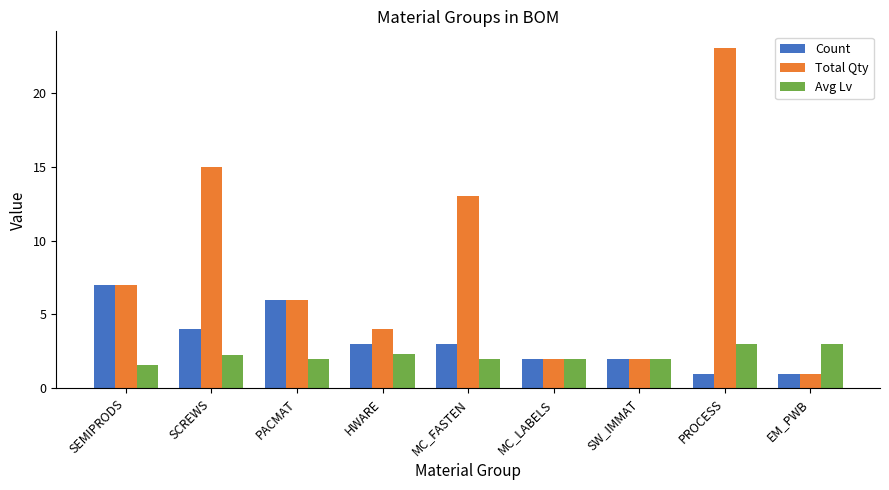

What is the total value across all series at EM_PWB?

5.0